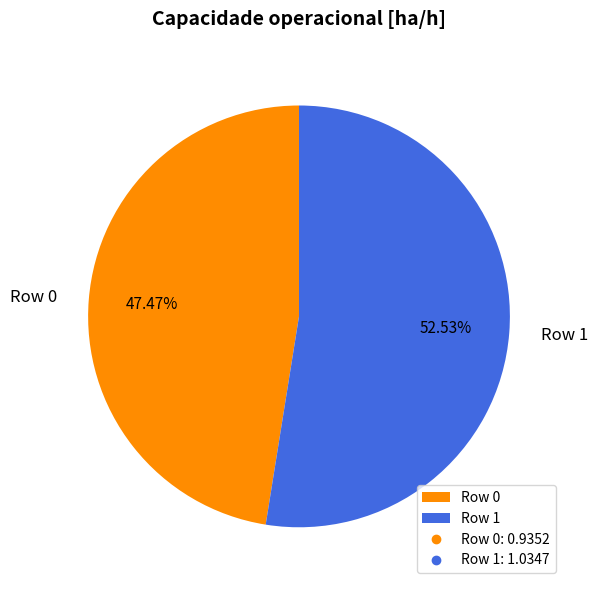

What percentage is NOT represented by Row 0?

52.5%